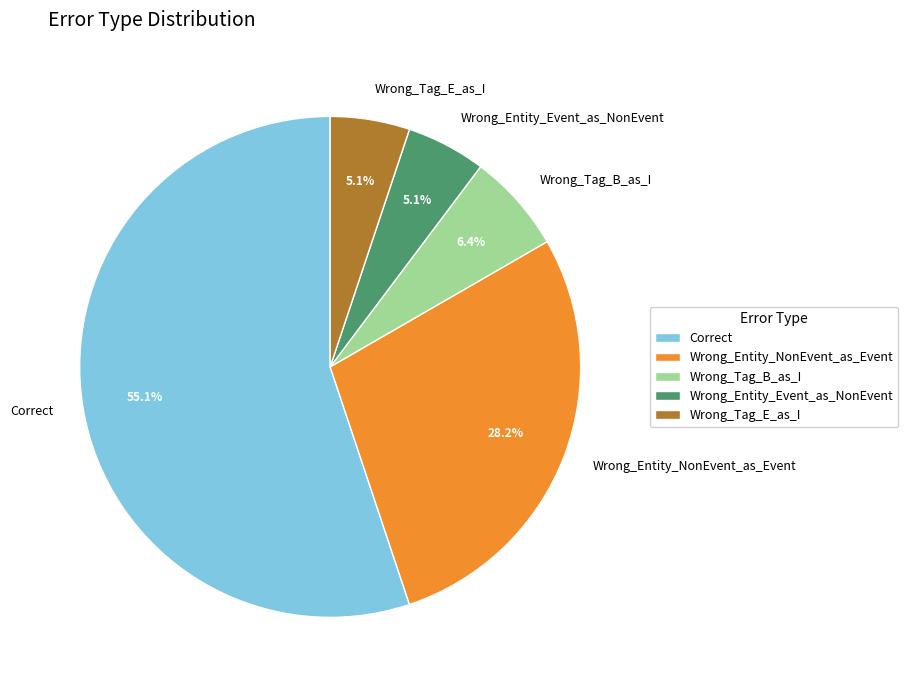

True or false: Wrong_Tag_B_as_I accounts for 6% of the total.

True